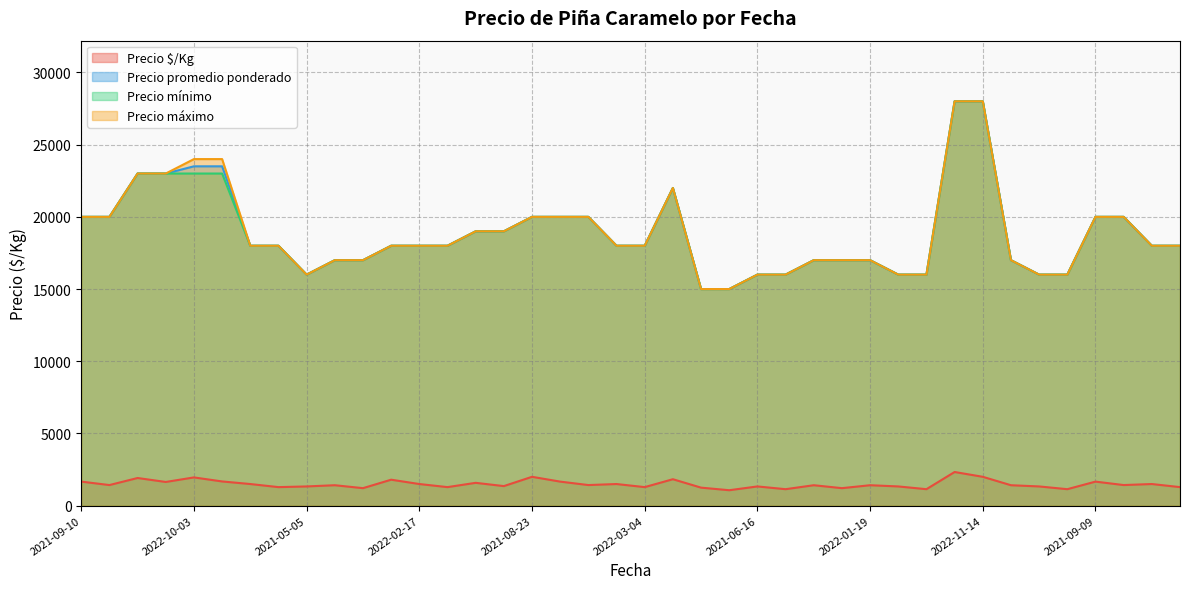

True or false: Precio promedio ponderado and Precio $/Kg intersect in this chart.

False